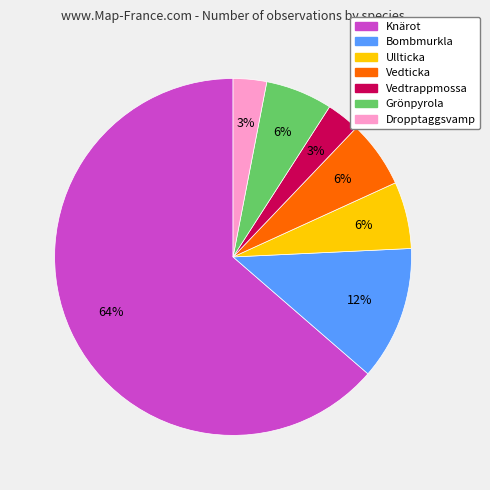

To the nearest percent, what is the combined percentage of Knärot and Ullticka?

70%